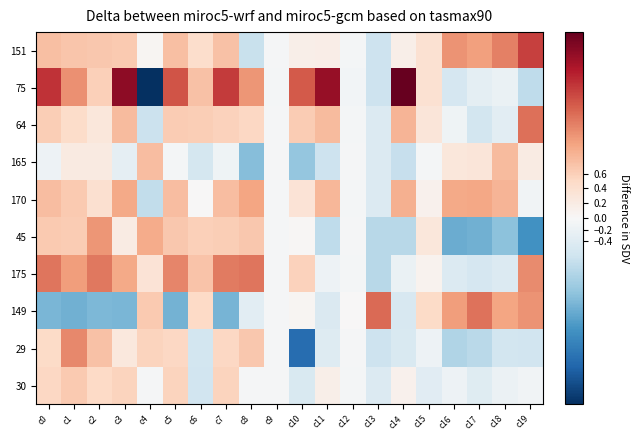

Rank the series by their maximum value, from highest to lowest.

75, 151, 149, 64, 175, 29, 45, 170, 165, 30